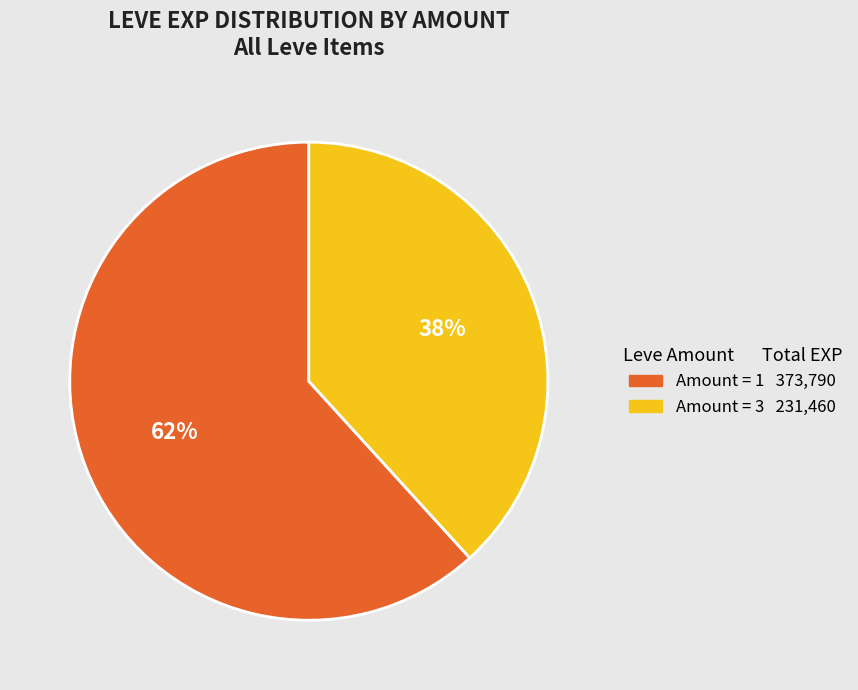

Is there any slice that represents more than half of the pie?

Yes